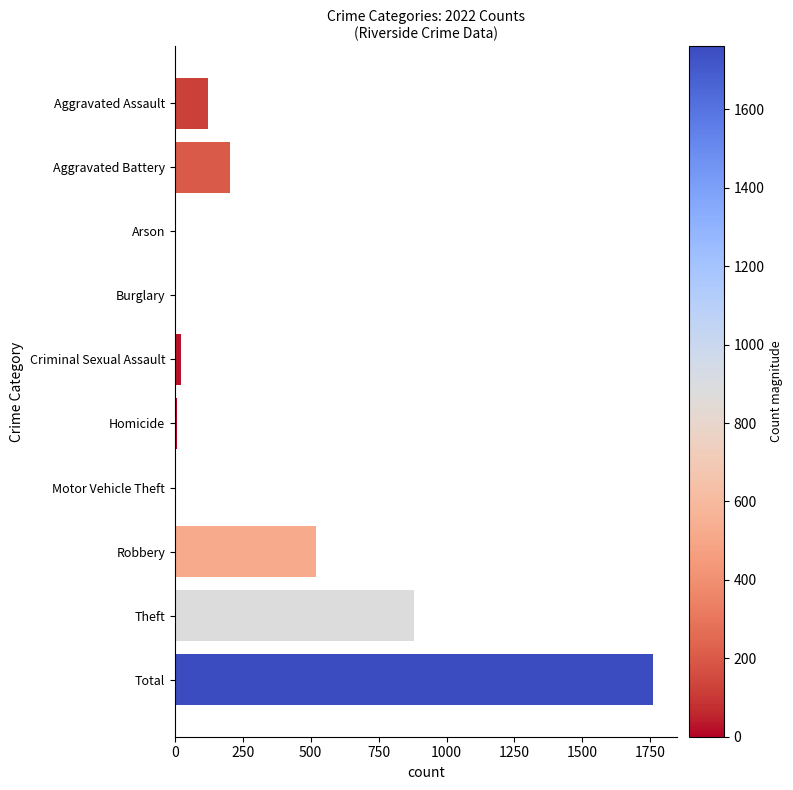

True or false: the data shows 1761 at Total.

True